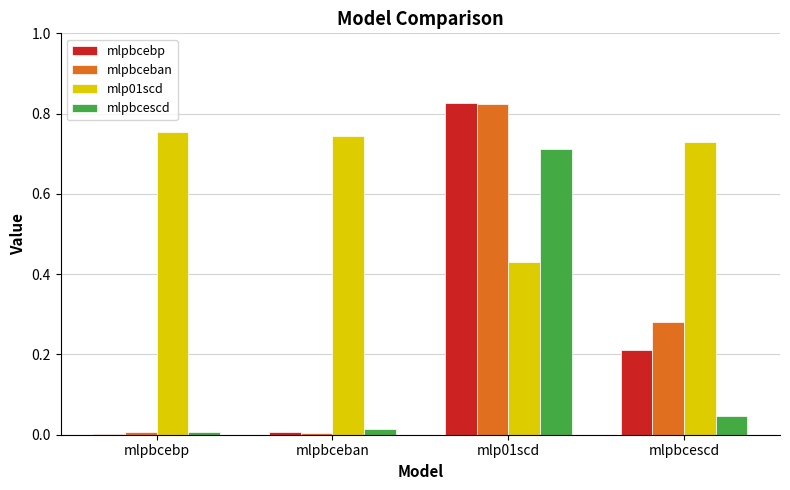

Which series has the largest total across all categories?

mlp01scd